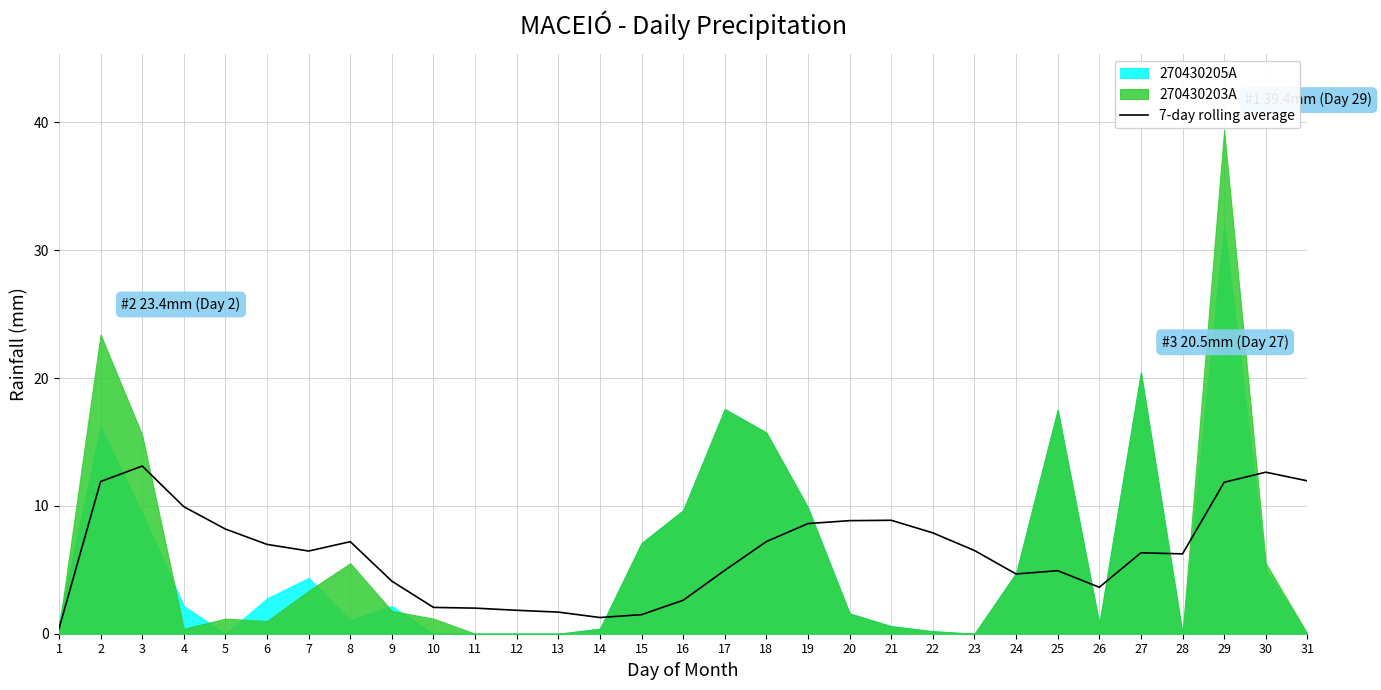

How many lines are shown in the chart?

1